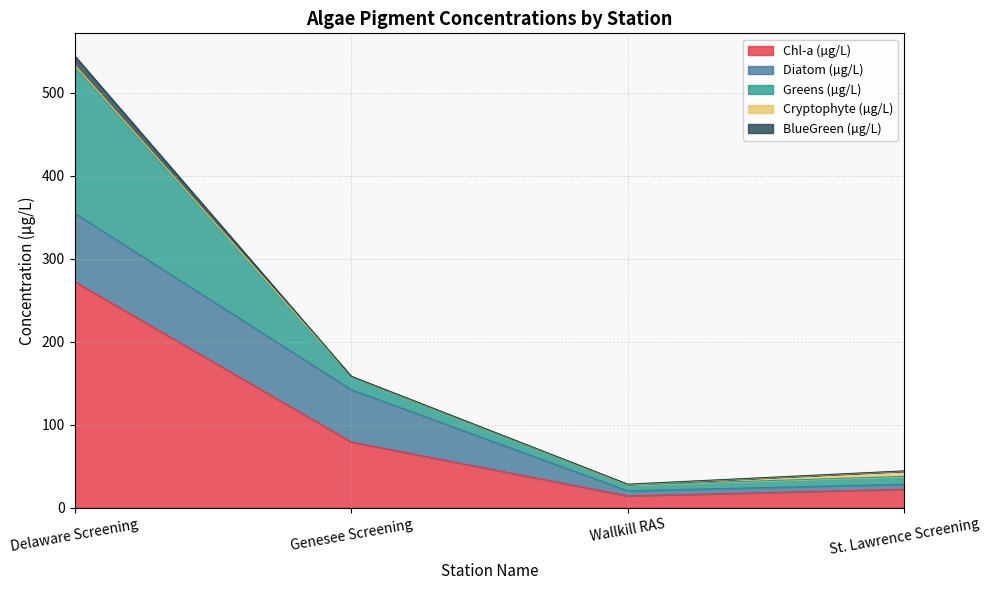

How many data points in Cryptophyte (µg/L) are above 2?

2